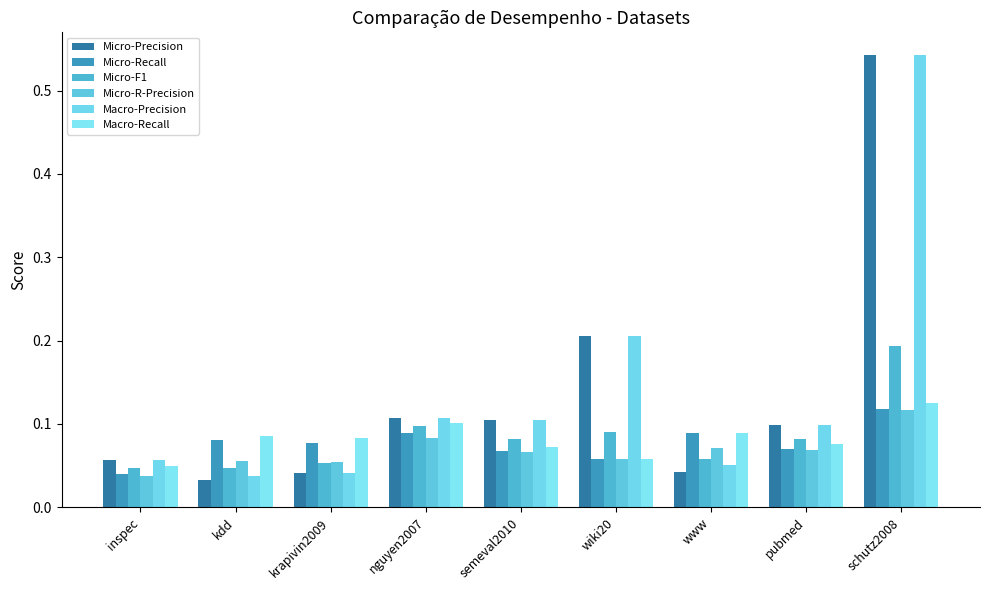

How many series are shown in this chart?

6